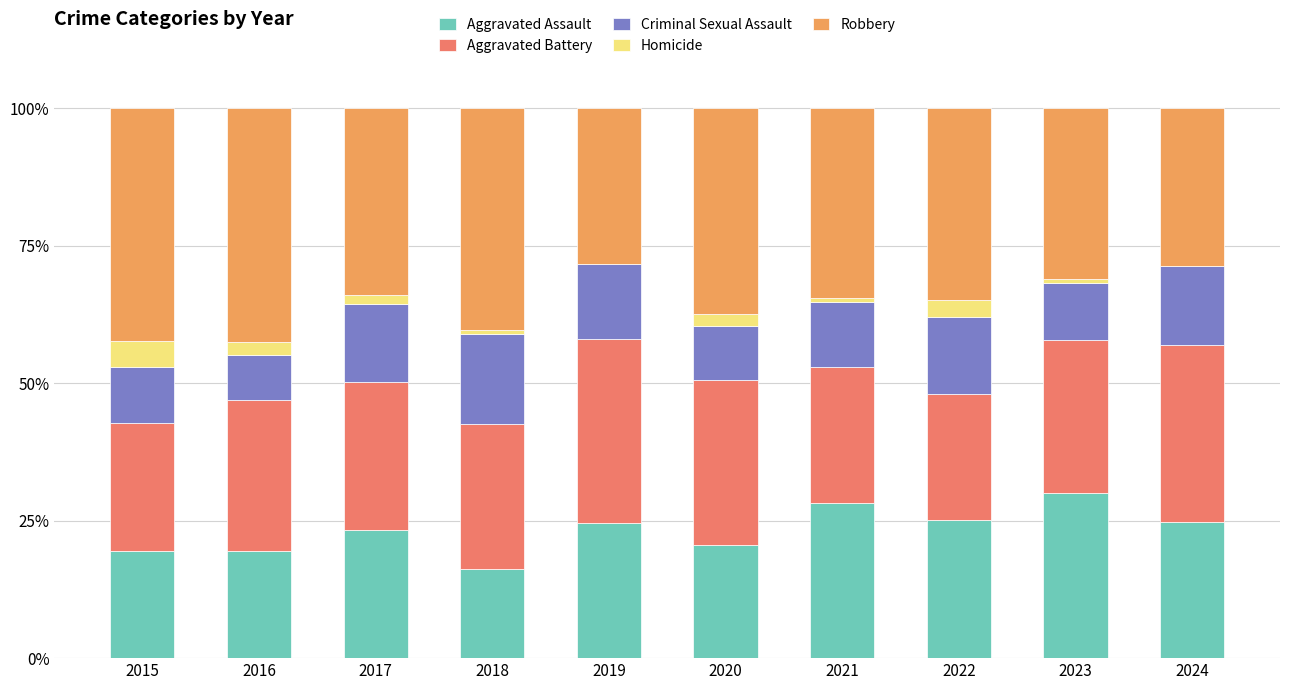

The Aggravated Assault series shows 10.4 at 2022. True or false?

False